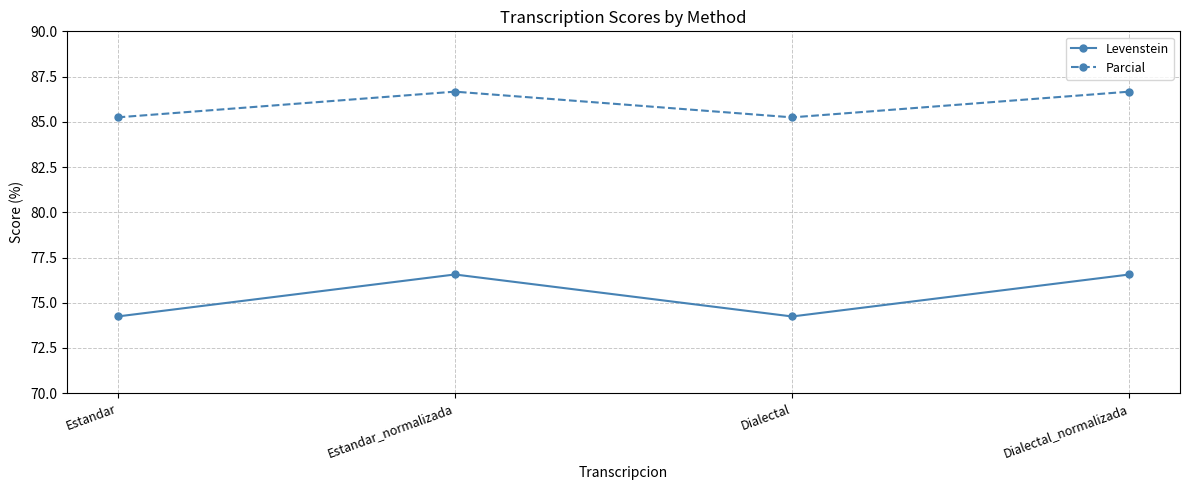

True or false: Parcial has more than 1 interior local peaks.

False